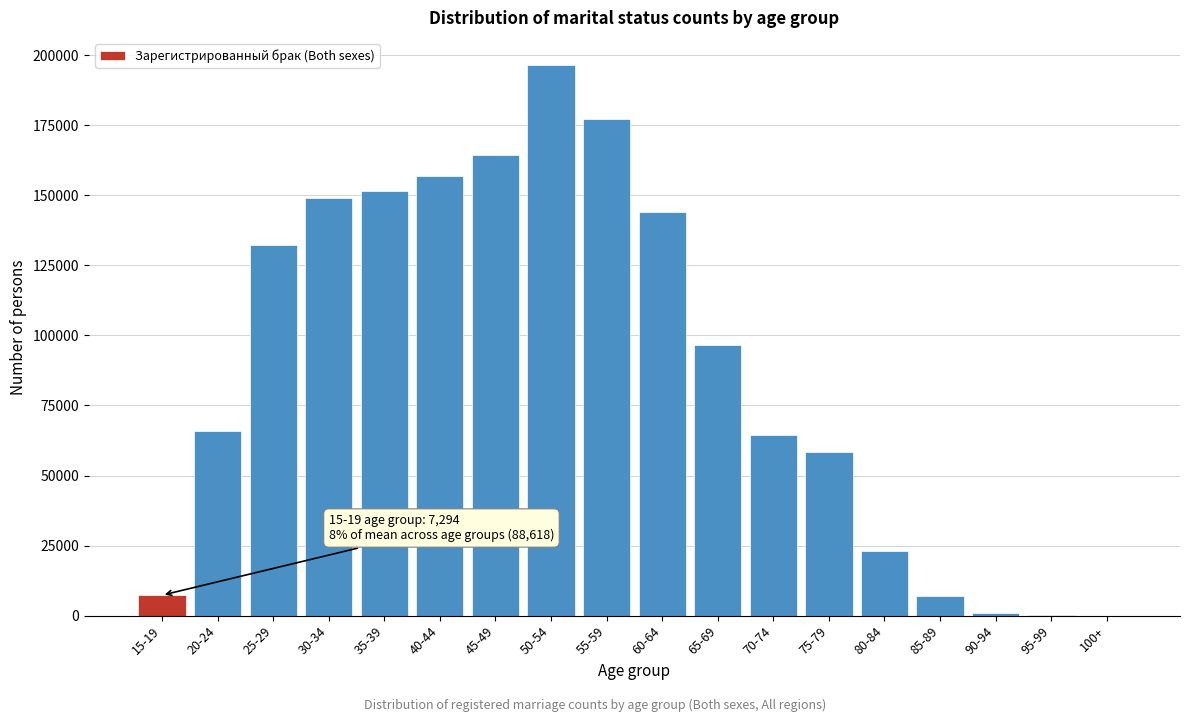

What is the greatest value displayed?

196345